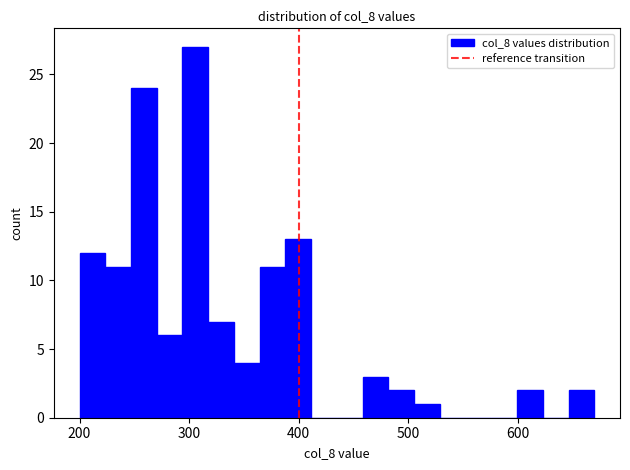

Around what value on the x-axis is the tallest bar? Give the approximate position of its centre, as read against the axis.

310